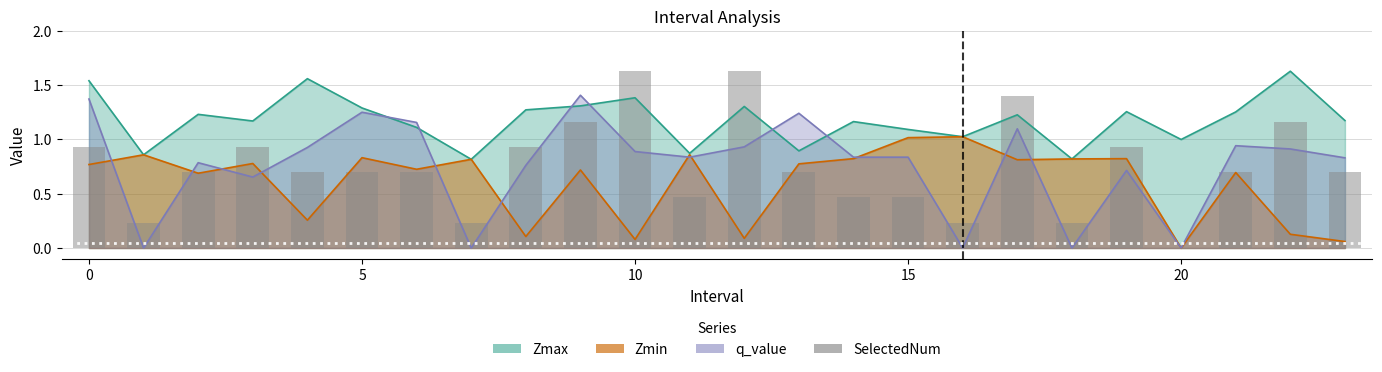

The value at 13 is 0.2. True or false?

False